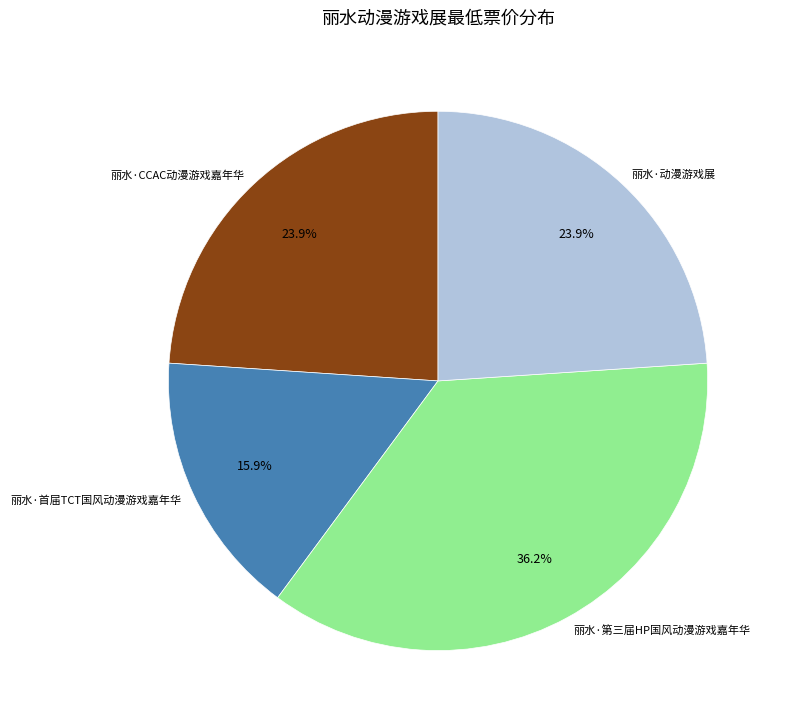

Do 丽水·首届TCT国风动漫游戏嘉年华 and 丽水·CCAC动漫游戏嘉年华 together represent more than half of the pie?

No